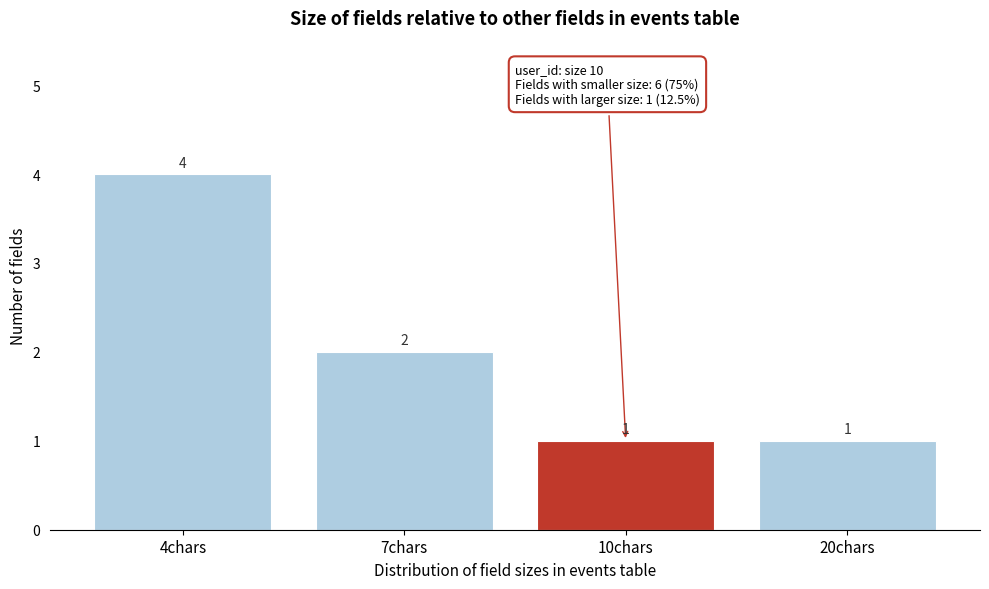

Reading left to right, extract all data points from this chart.

4chars=4	7chars=2	10chars=1	20chars=1